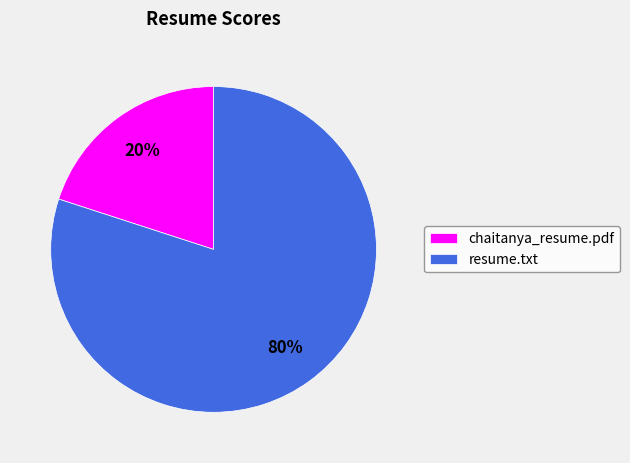

Is it true that resume.txt is 87% of the pie?

False